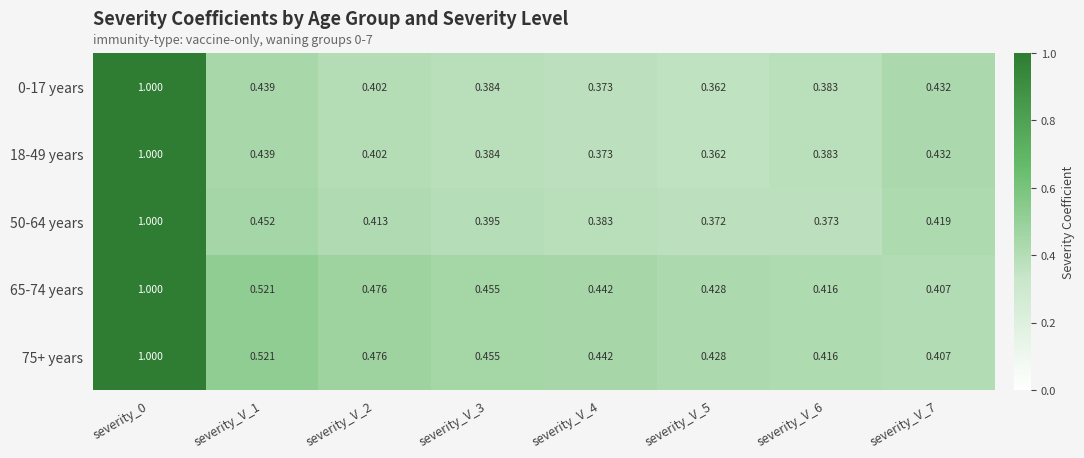

Is the value of 18-49 years at severity_V_4 greater than the value of 65-74 years at severity_V_1?

No